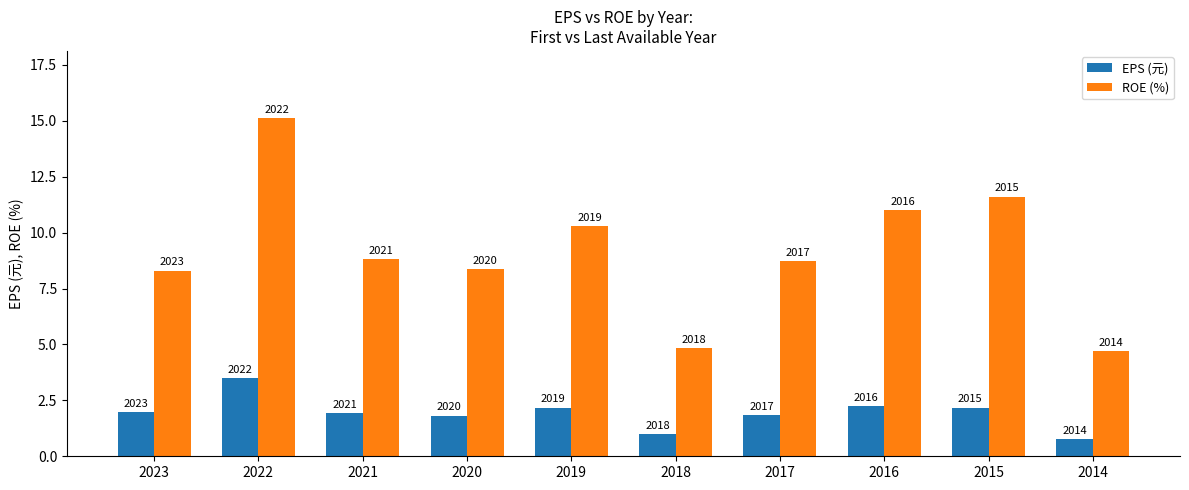

What are all the series names shown in the legend?

EPS (元), ROE (%)